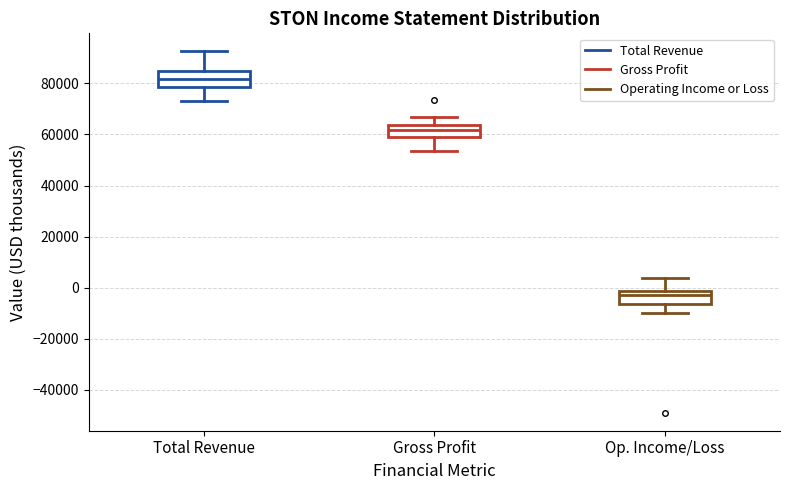

Where is the lower edge of the box for Op. Income/Loss on the y-axis? The values are not printed on the chart, so give them approximately, as read against the axis.

-6000